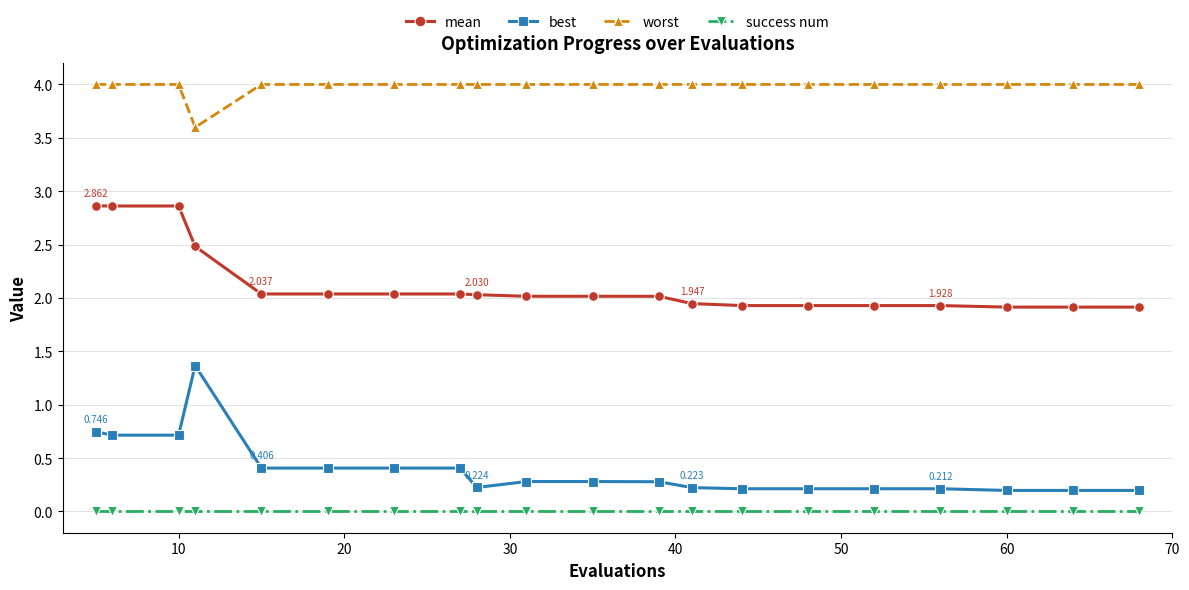

What is the highest value of the worst series?

4.0